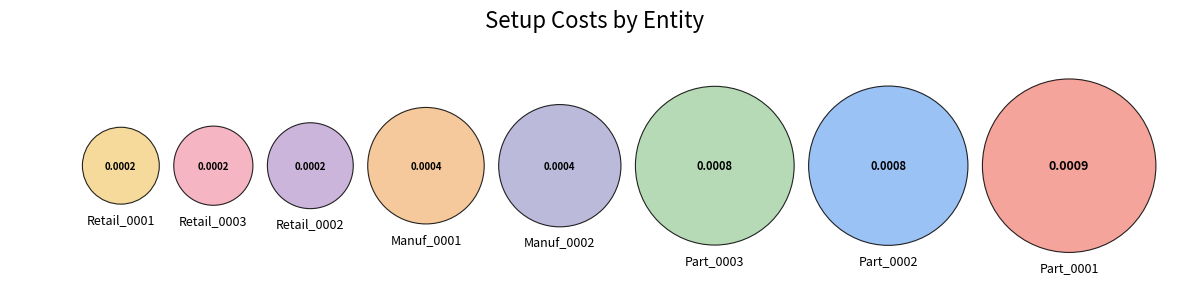

Combined, do Part_0003 and Manuf_0002 account for over 50%?

No